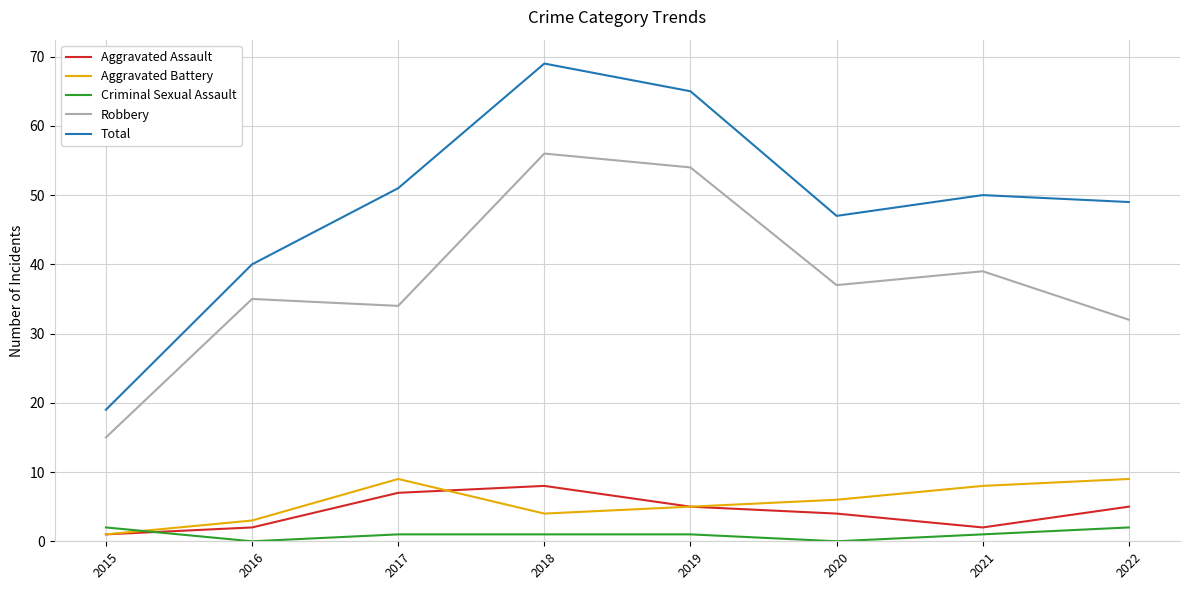

The value of Total at 2019 is 65. True or false?

True